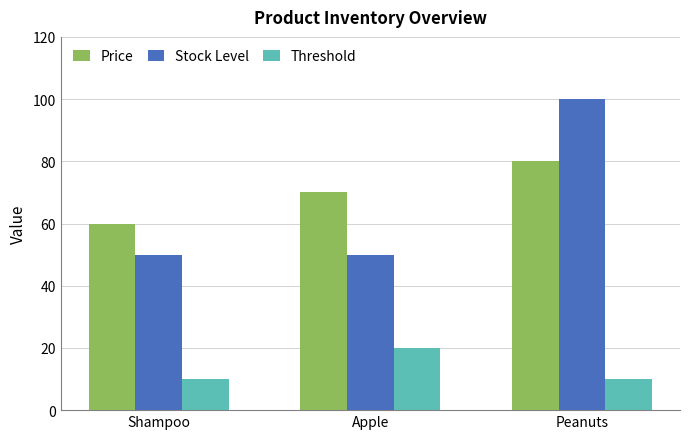

How many bars are there in each group?

3